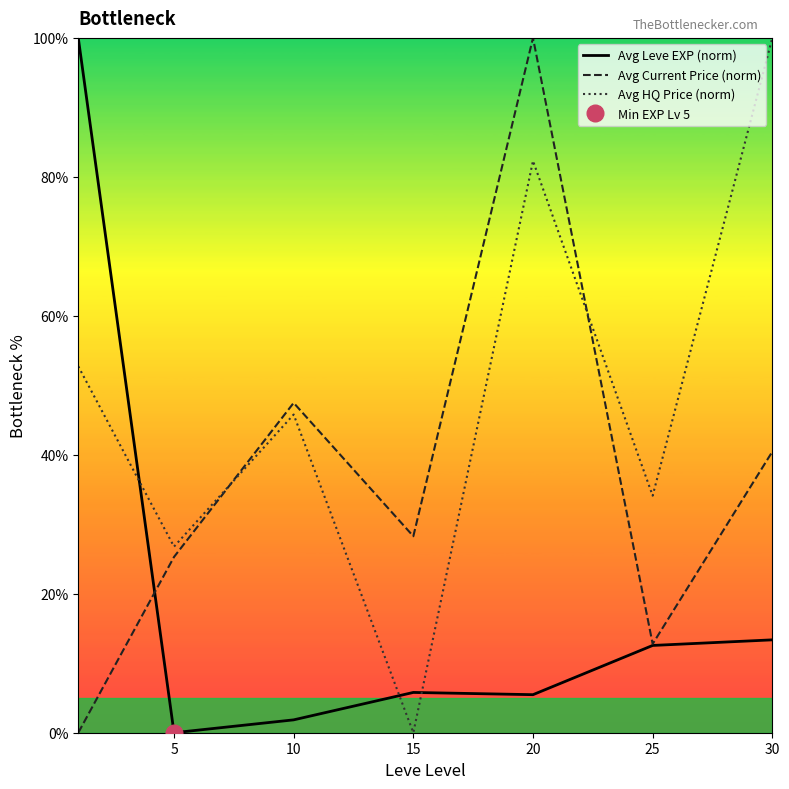

What is the difference between the second highest and minimum values in the Avg Leve EXP (norm) series?

13.4